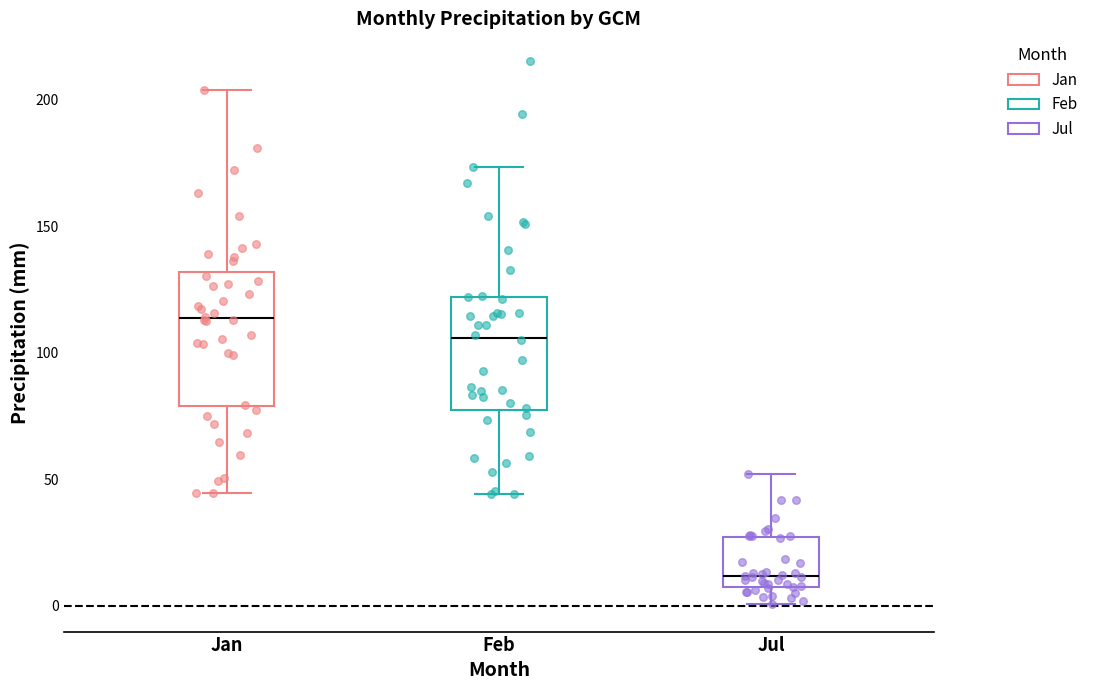

Which box has the highest median line?

Jan